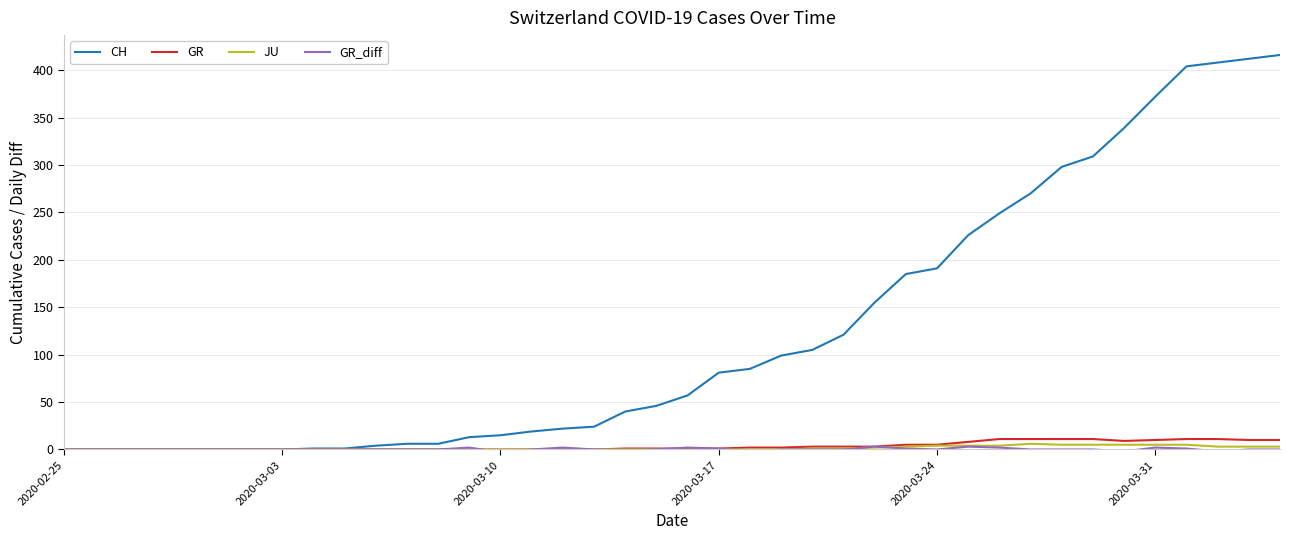

Which series has the largest total across all categories?

CH